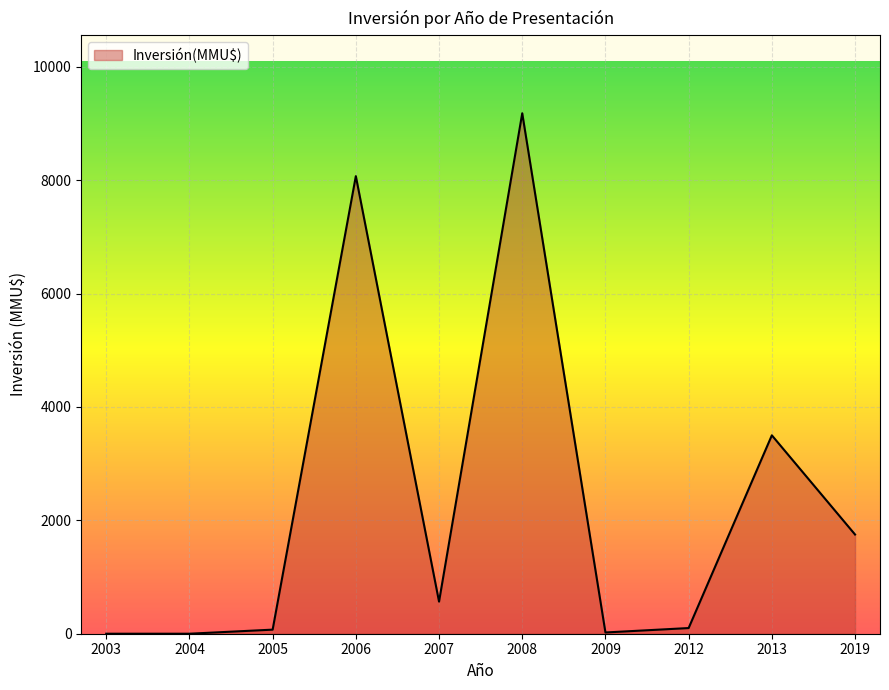

What is the difference between the second highest and minimum values?

8072